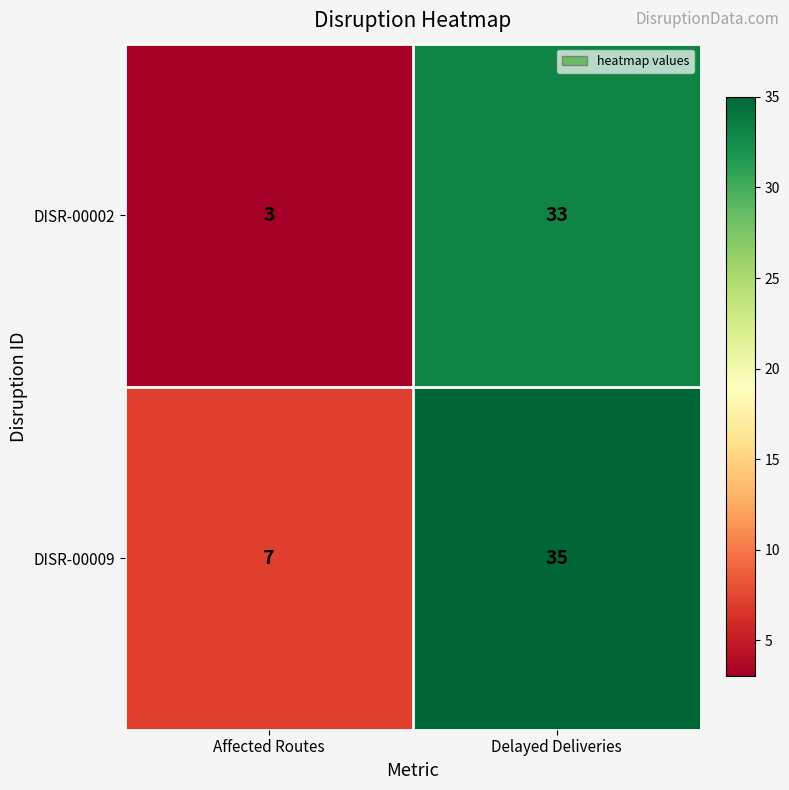

What is the difference between the DISR-00009 values at Affected Routes and Delayed Deliveries?

28